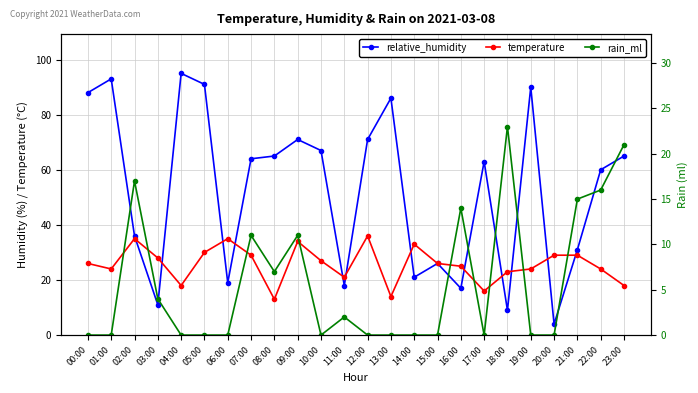

What is the sum of all relative_humidity values?

1261